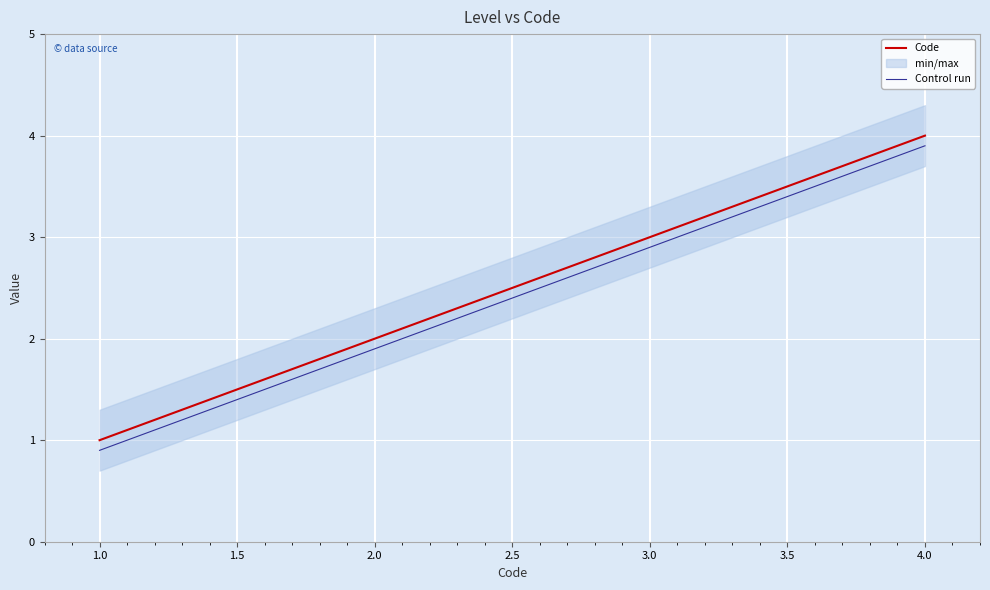

The value of Code at 4.0 is 2.2. True or false?

False